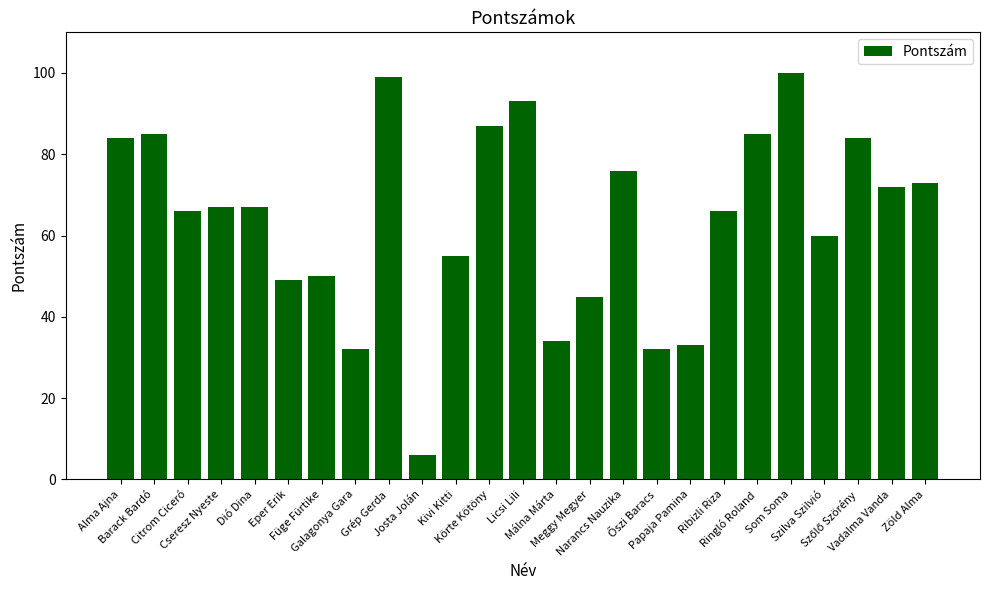

What is the value of the 14th bar from the left?

34